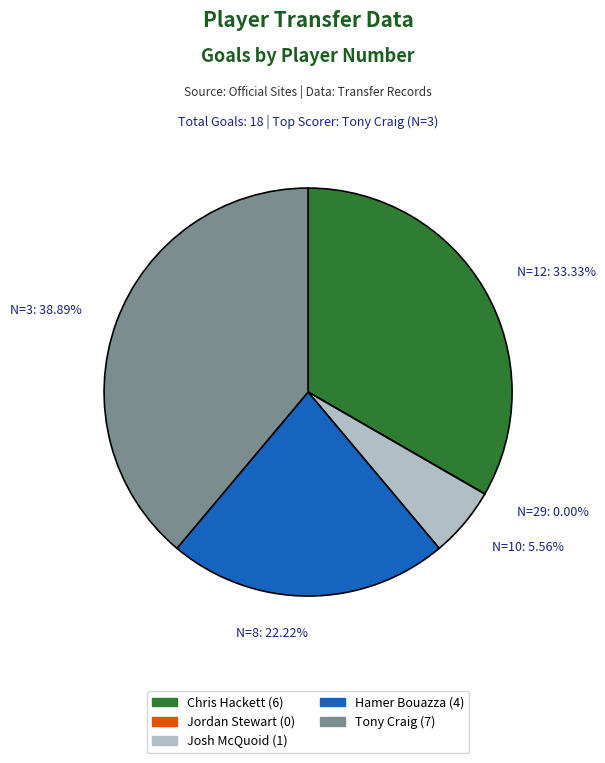

Combined, do N=8: 22.22% and N=12: 33.33% account for over 50%?

Yes